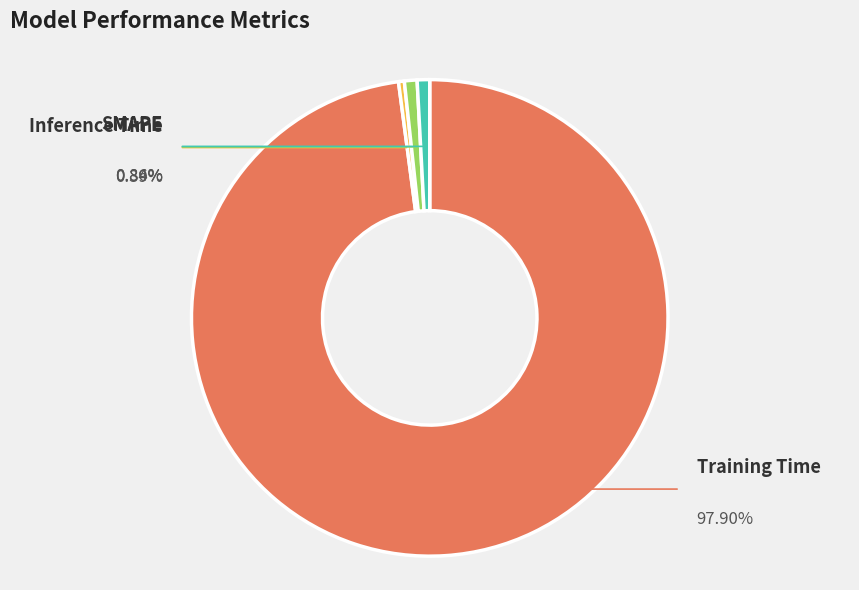

To the nearest percent, what is the average slice percentage?

25%